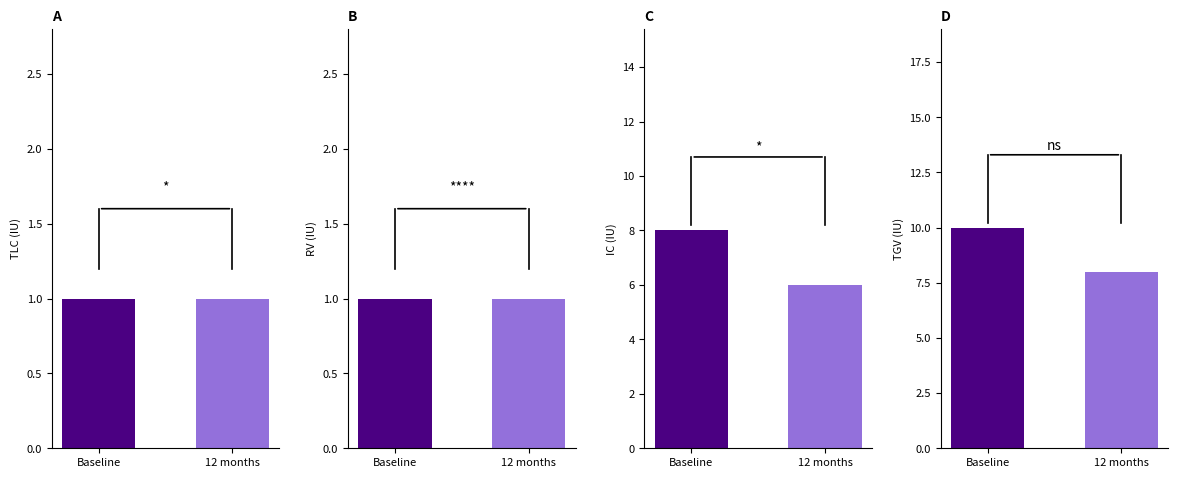

At how many categories does at least one series exceed 3?

2